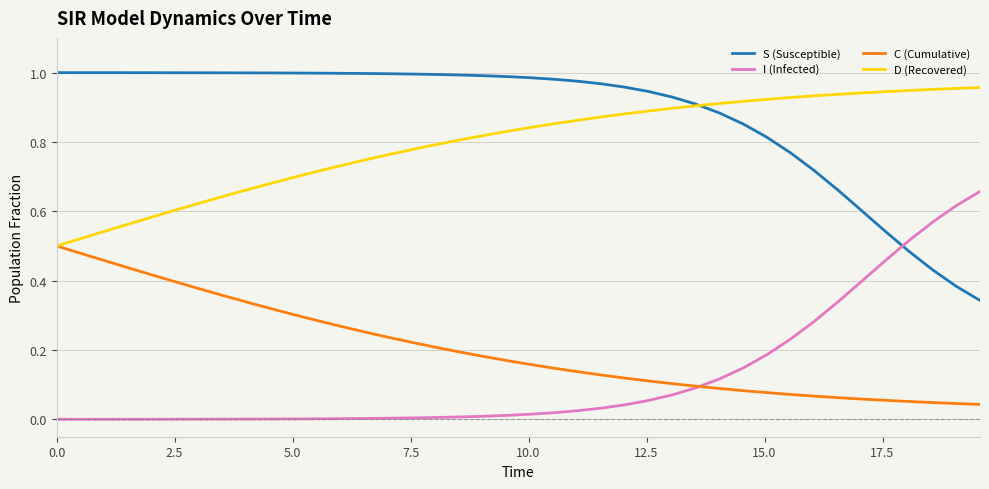

True or false: C (Cumulative) and S (Susceptible) intersect in this chart.

False